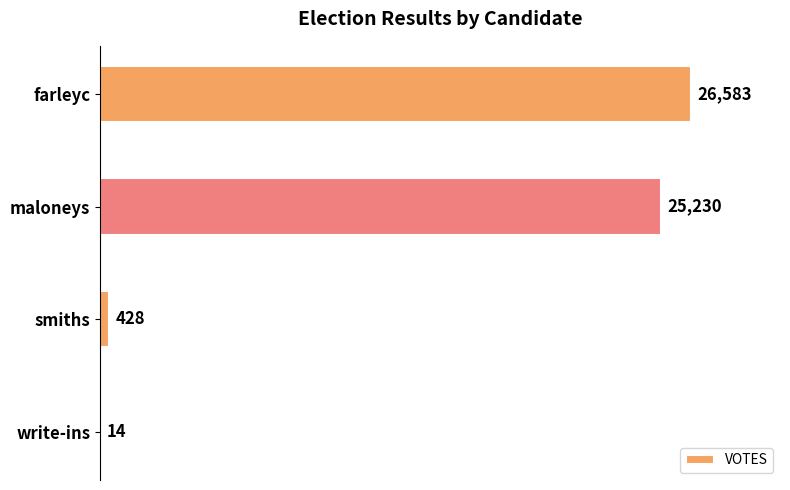

Is it true that the value at farleyc is 26583?

True